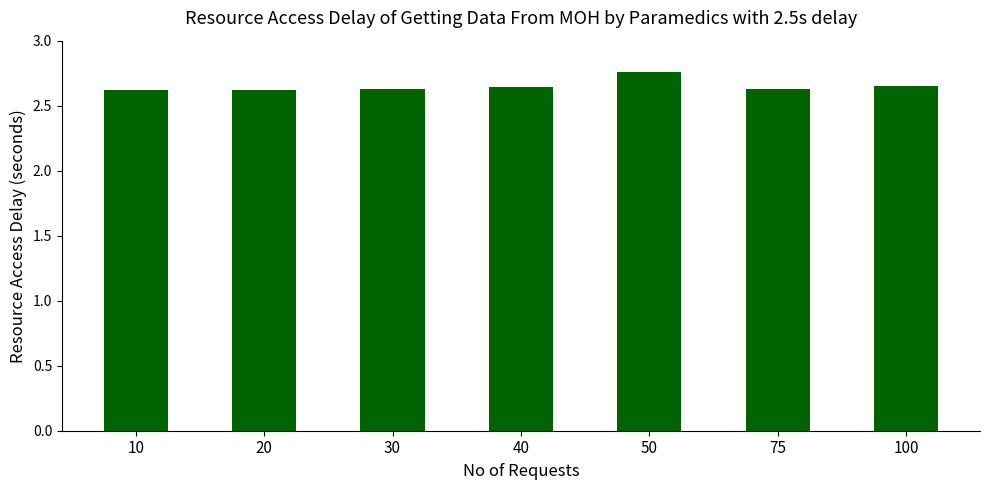

What is the ratio of the value at 40 to the value at 100?

1.0